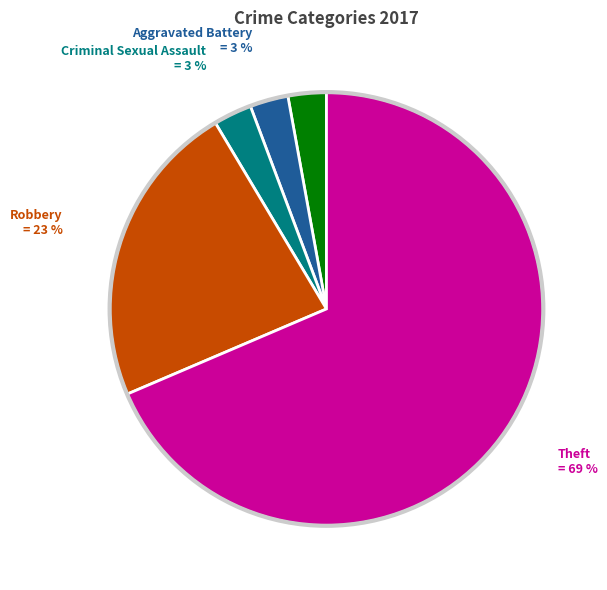

To the nearest percent, what is the average slice percentage?

20%